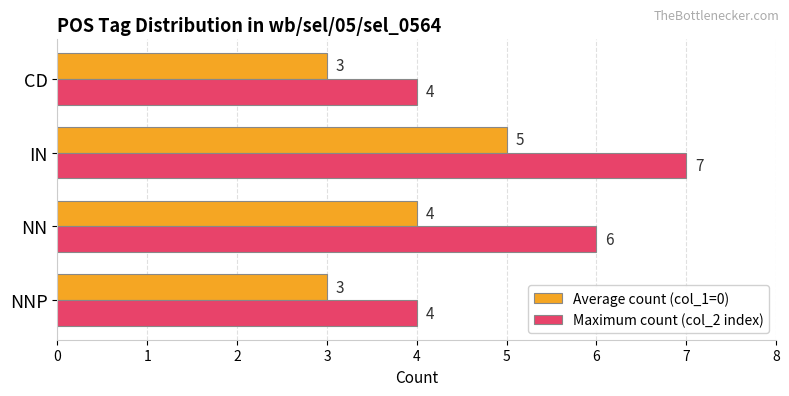

At which label is Average count (col_1=0) closest to 4?

NN